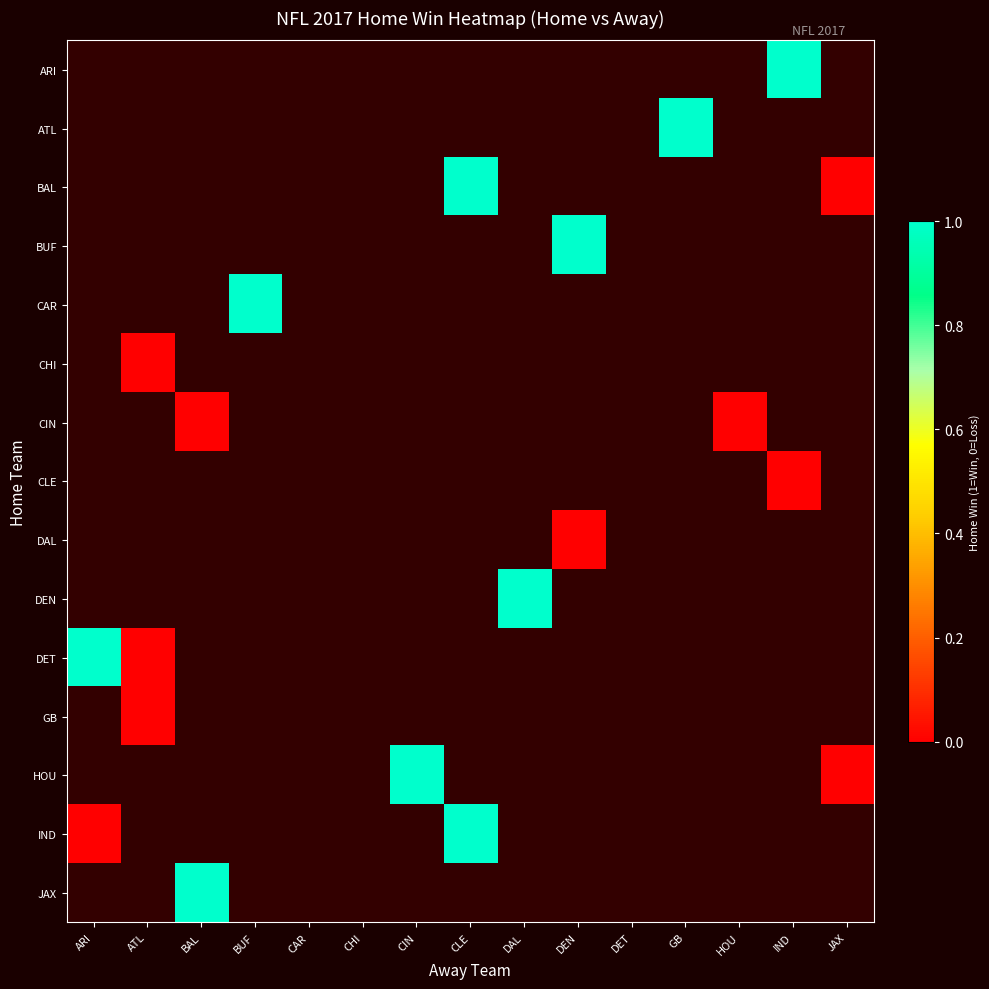

List the series in order of their peak value, highest first.

ARI, ATL, BAL, BUF, CAR, CHI, CIN, CLE, DAL, DEN, DET, GB, HOU, IND, JAX